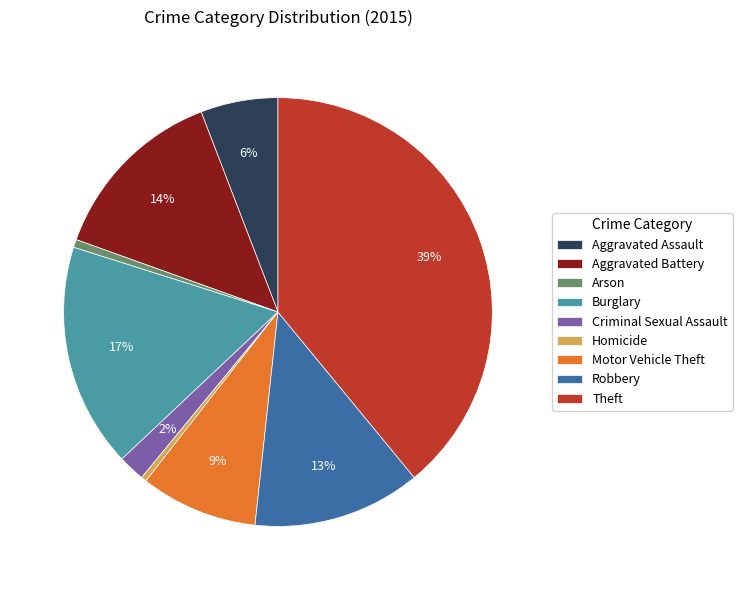

The Motor Vehicle Theft slice represents 1% of the pie. True or false?

False